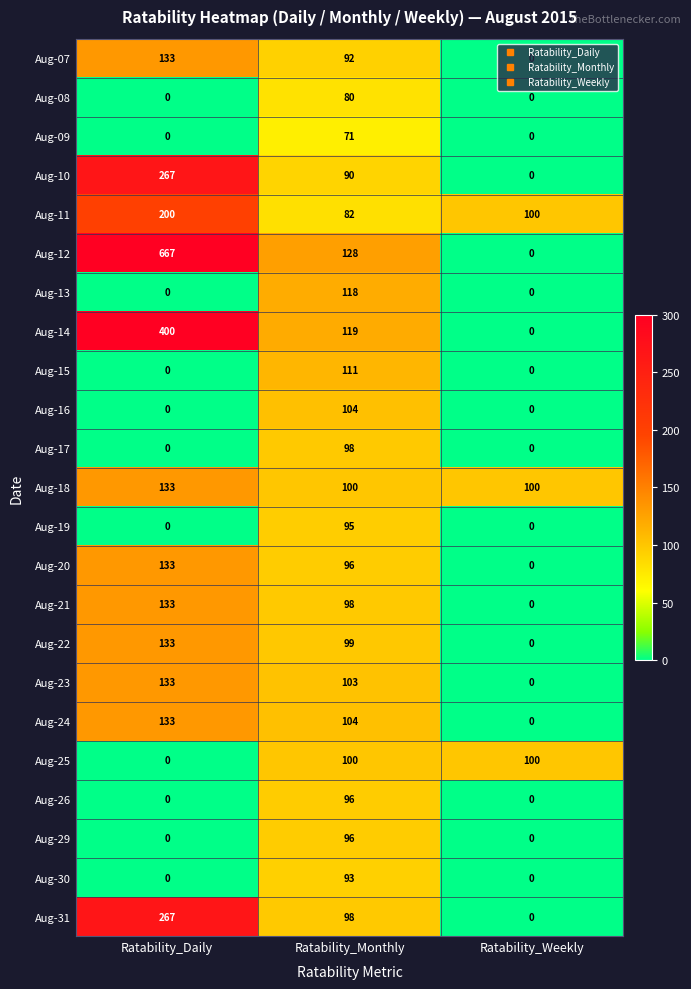

Between Ratability_Monthly and Ratability_Weekly, which series saw the biggest shift?

Aug-12